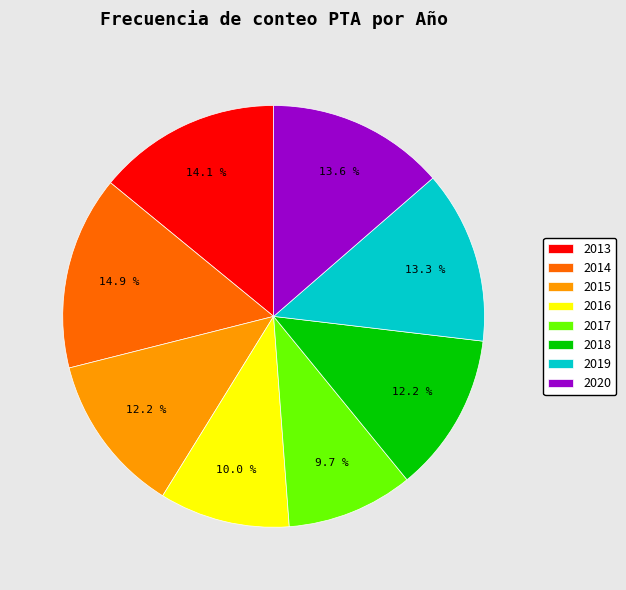

True or false: 2016 accounts for 16% of the total.

False